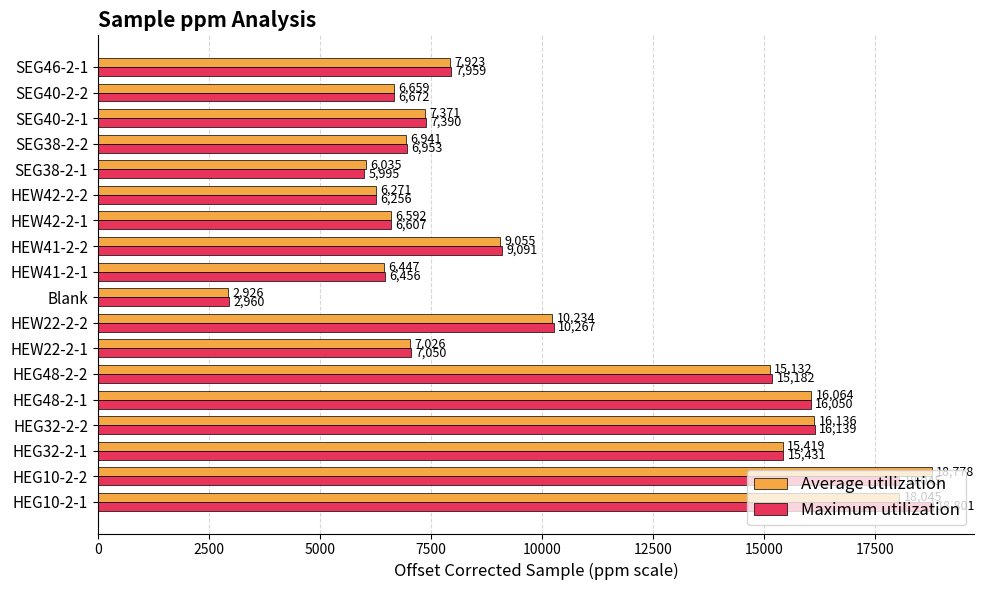

How many data points does each series have?

18